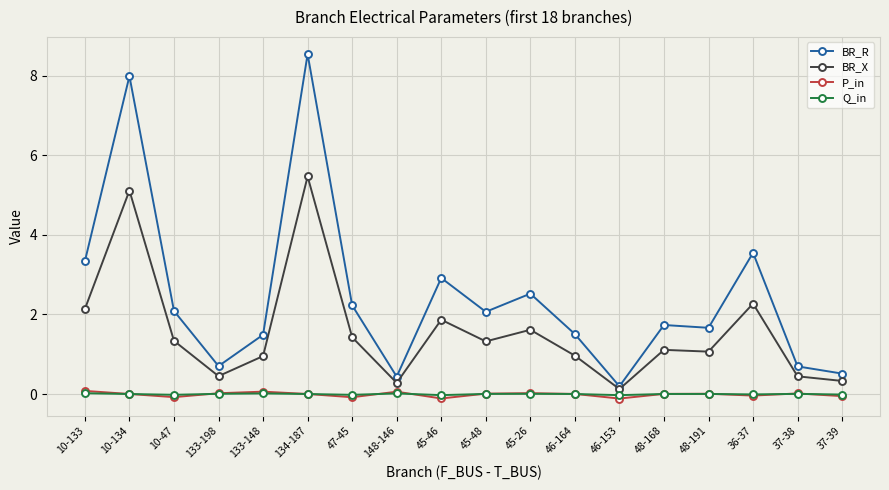

How many data points in BR_R are above 2?

9